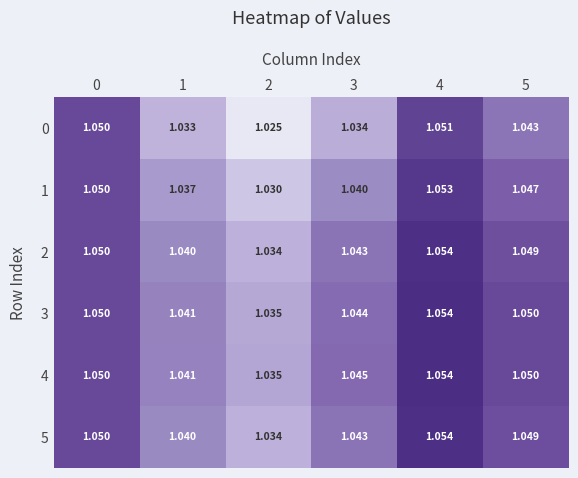

At which category is the sum across all series the highest?

4